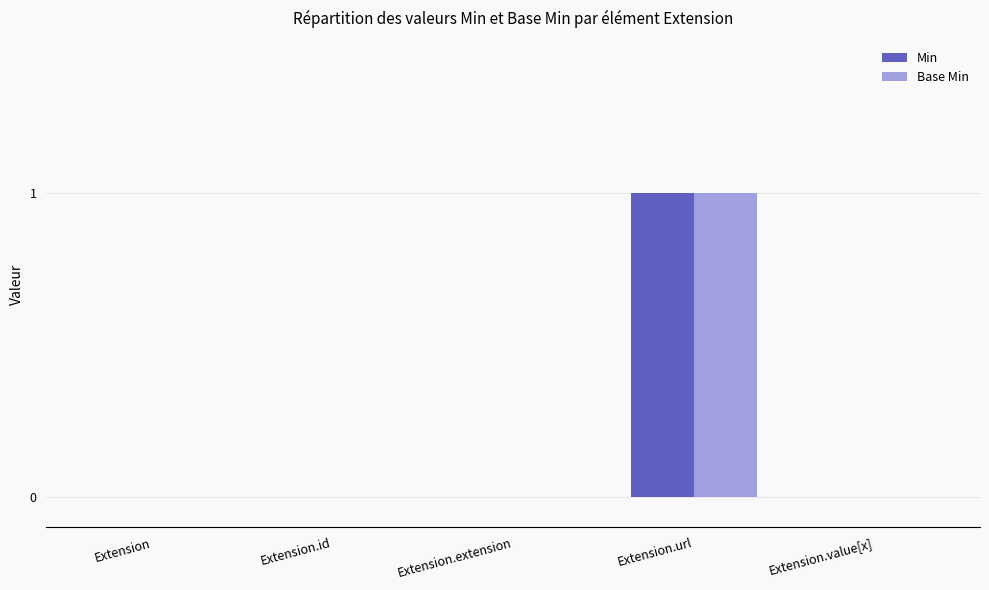

At which category is the sum across all series the highest?

Extension.url